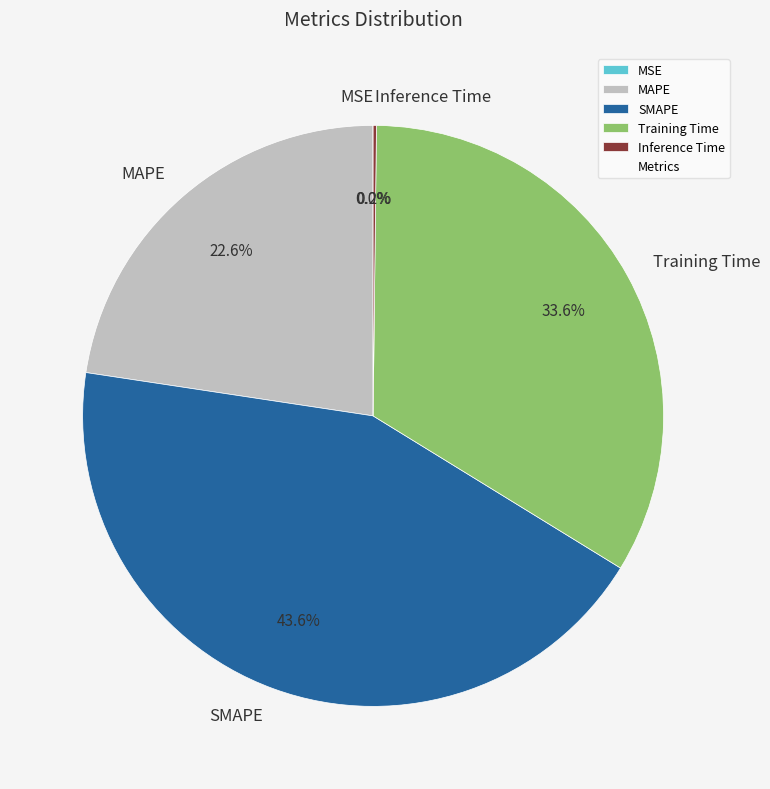

What portion of the pie excludes SMAPE?

56.4%